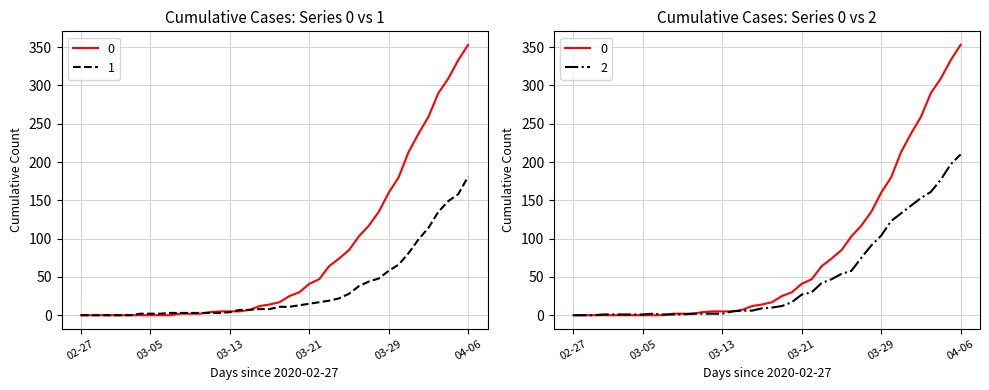

What is the approximate value of 0 at 2020-04-02, to the nearest 5?

260